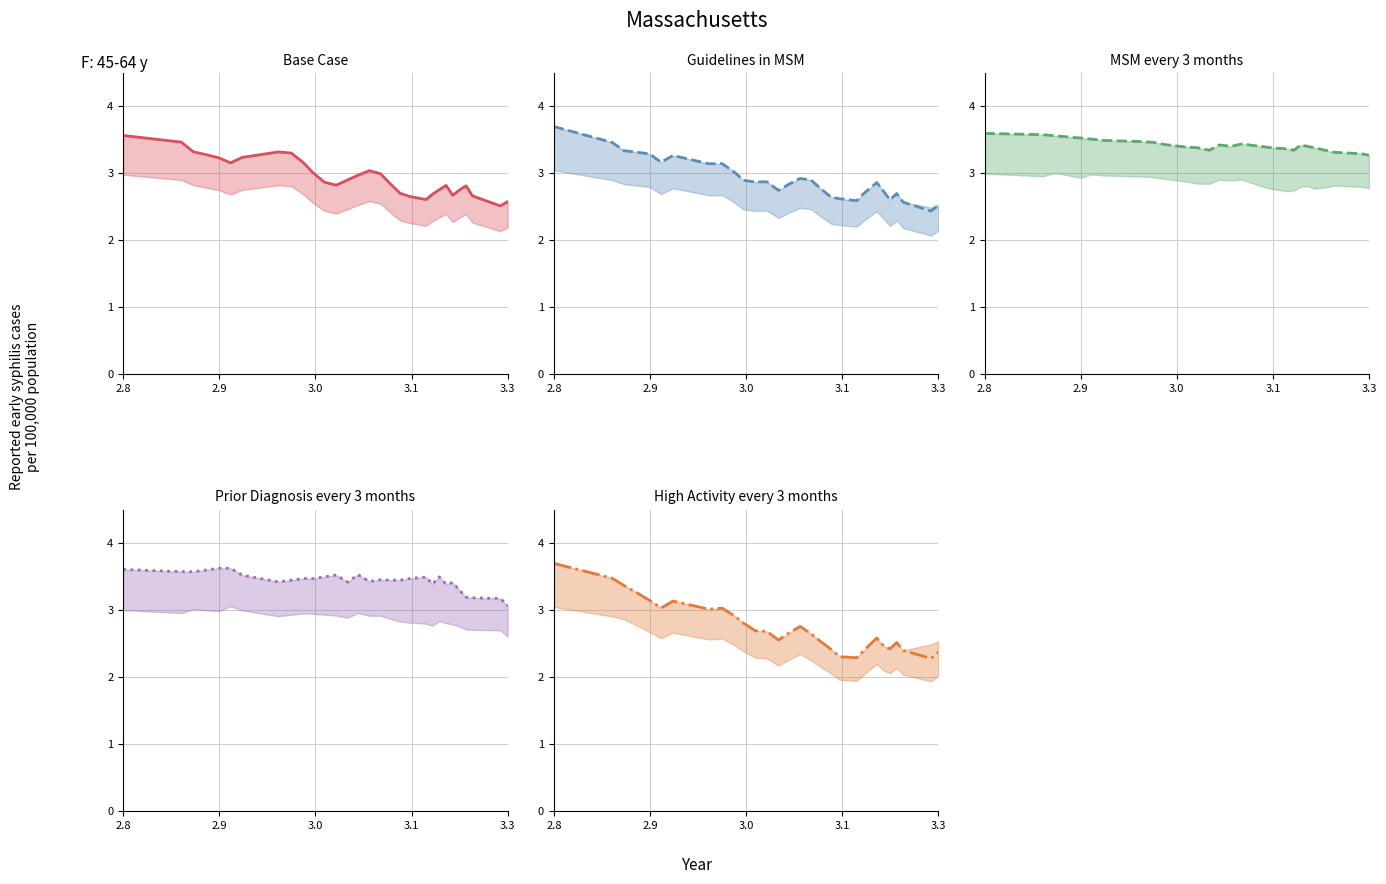

How many interior local valleys does the MSM every 3 months series have?

3